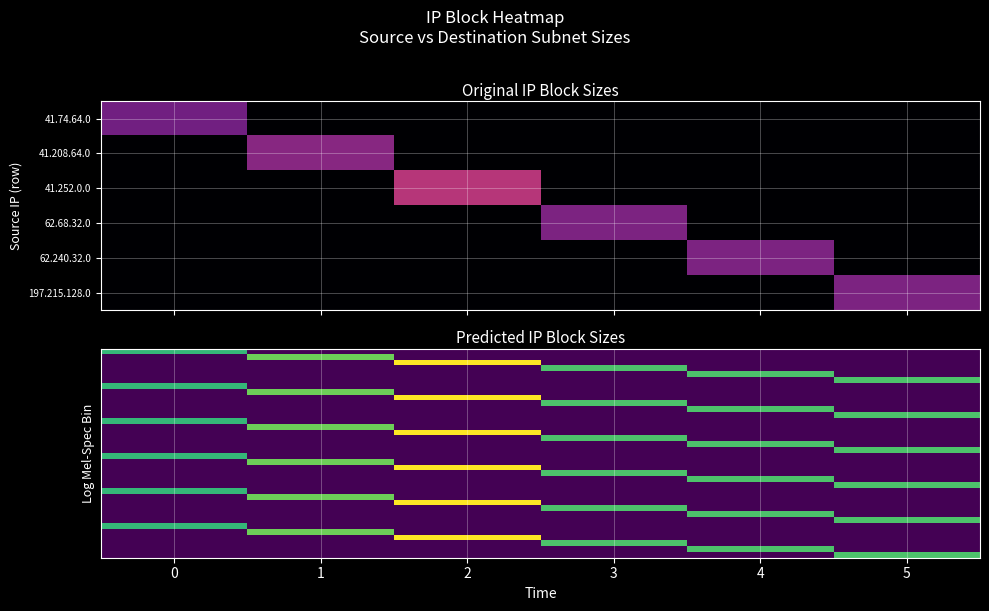

At how many categories does at least one series exceed 1?

6